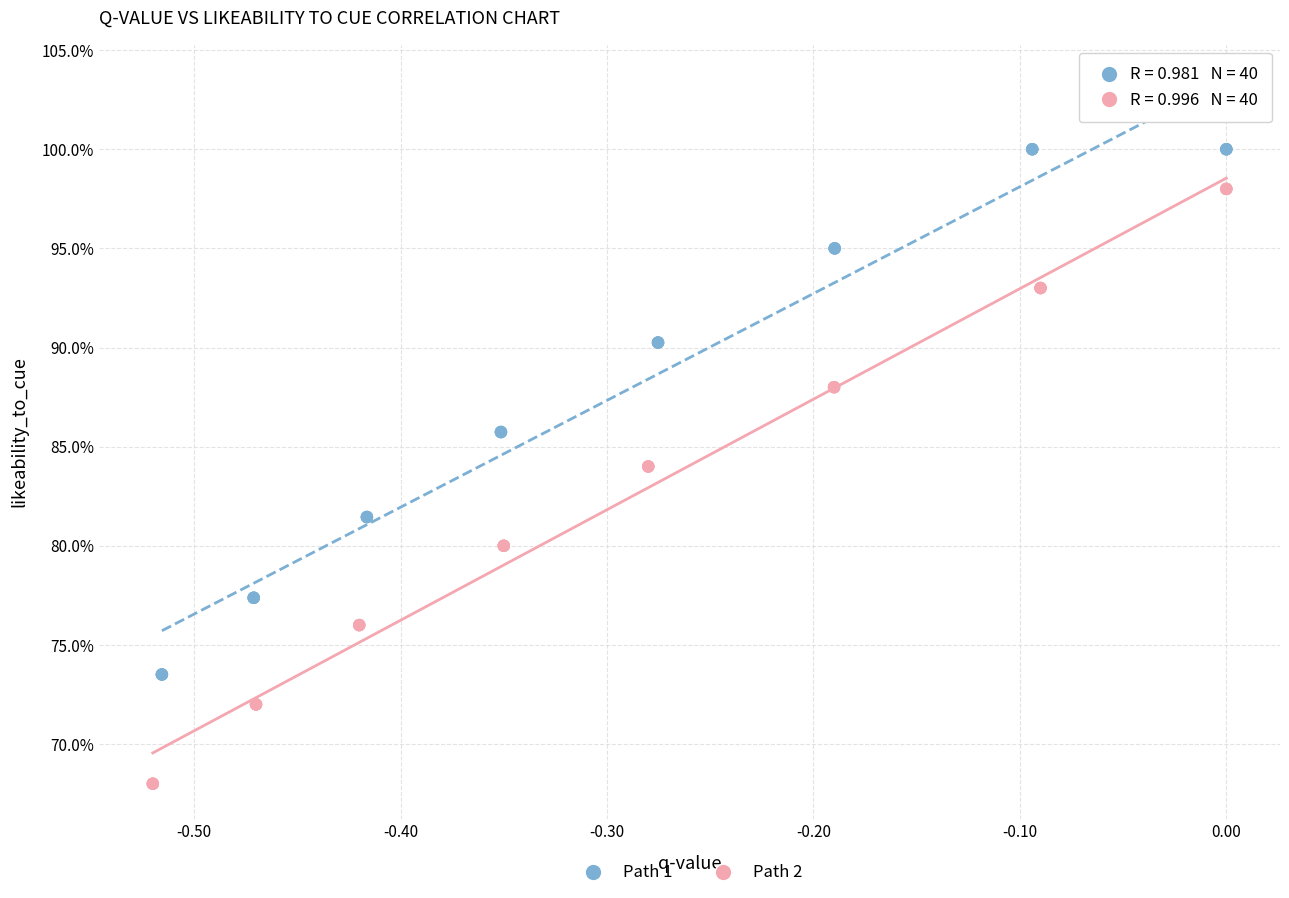

Which series has the largest Y range (max minus min)?

Path 2